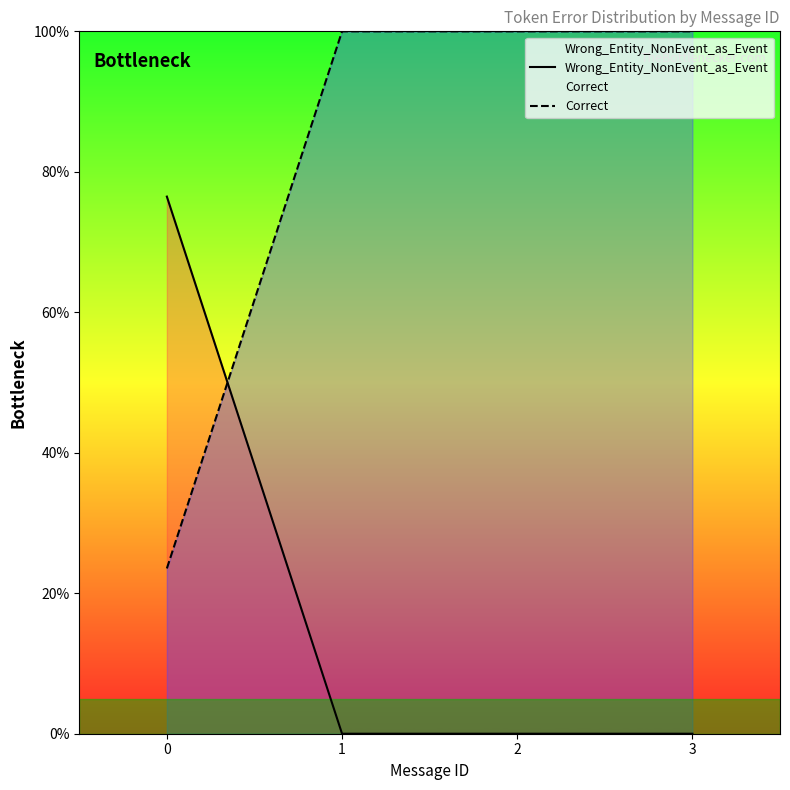

Which series has the largest range (max minus min)?

Wrong_Entity_NonEvent_as_Event